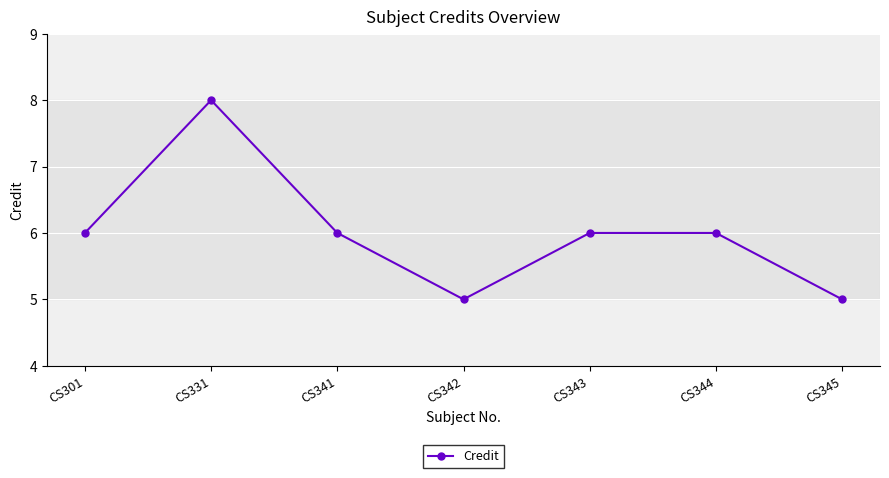

How many points are lower than both their immediate neighbors (excluding endpoints)?

1